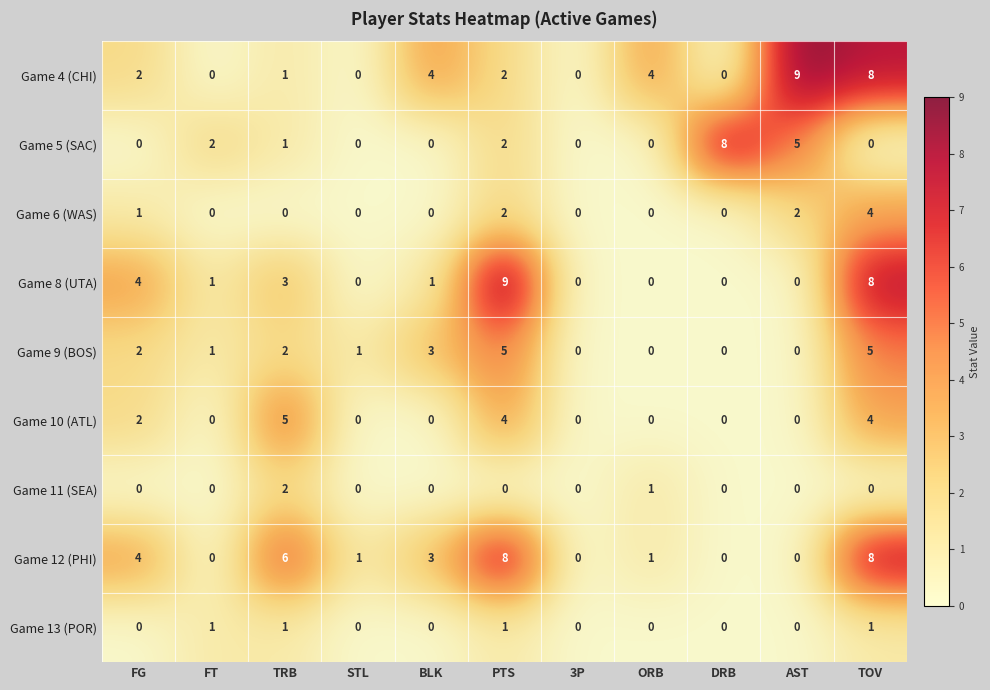

At how many categories does at least one series exceed 7?

4